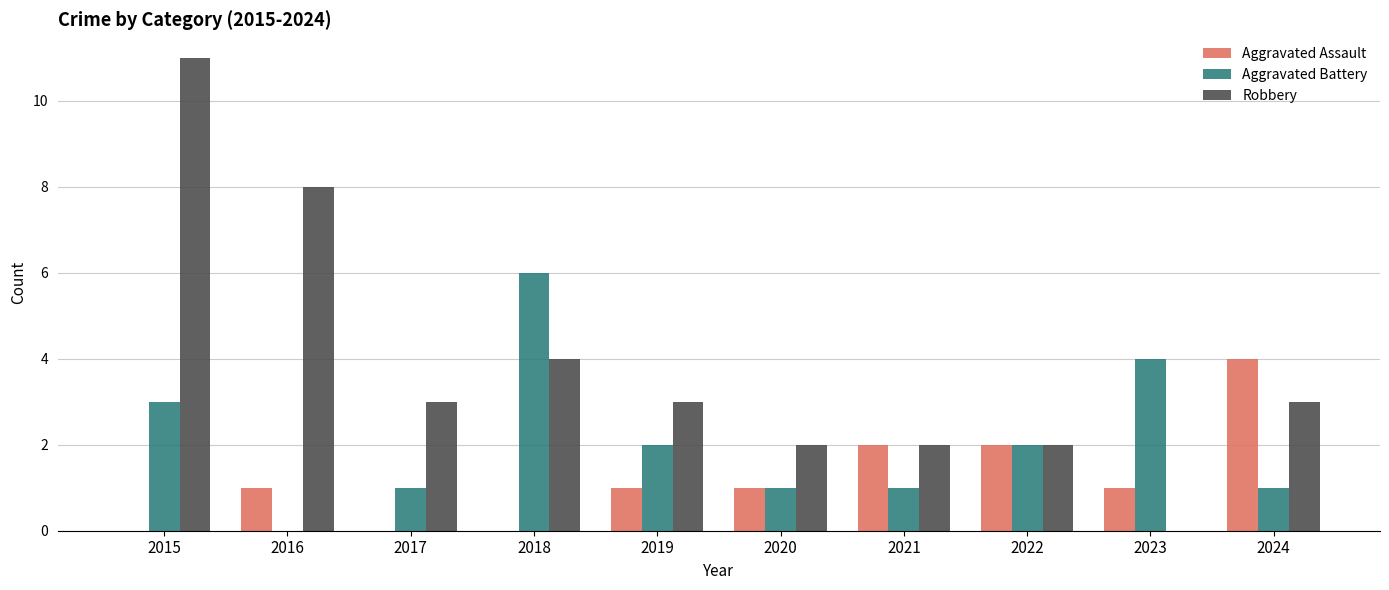

At which label does Aggravated Battery reach its peak?

2018